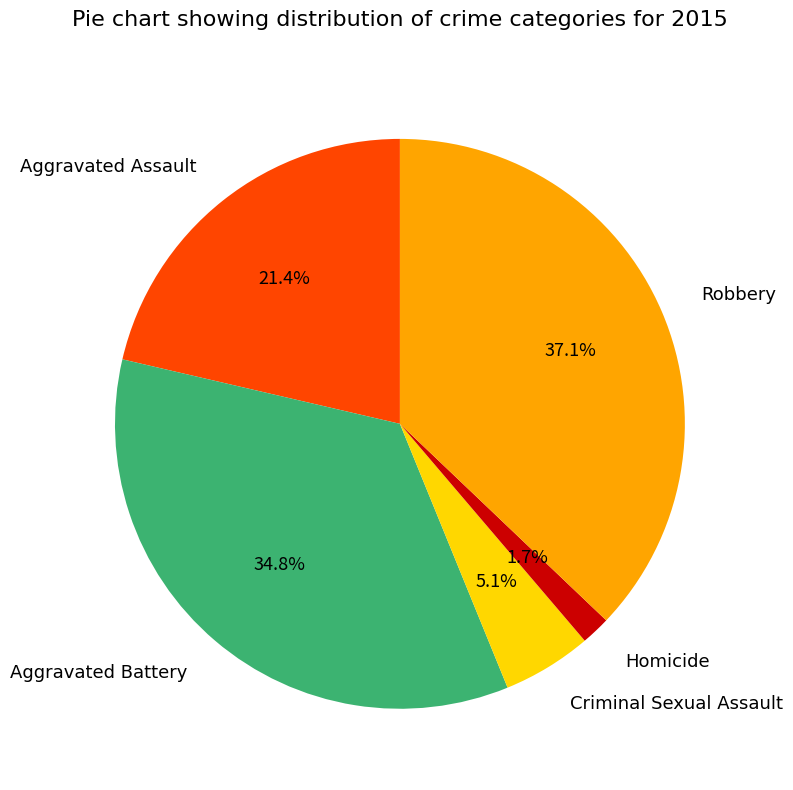

What percentage is NOT represented by Criminal Sexual Assault?

94.9%